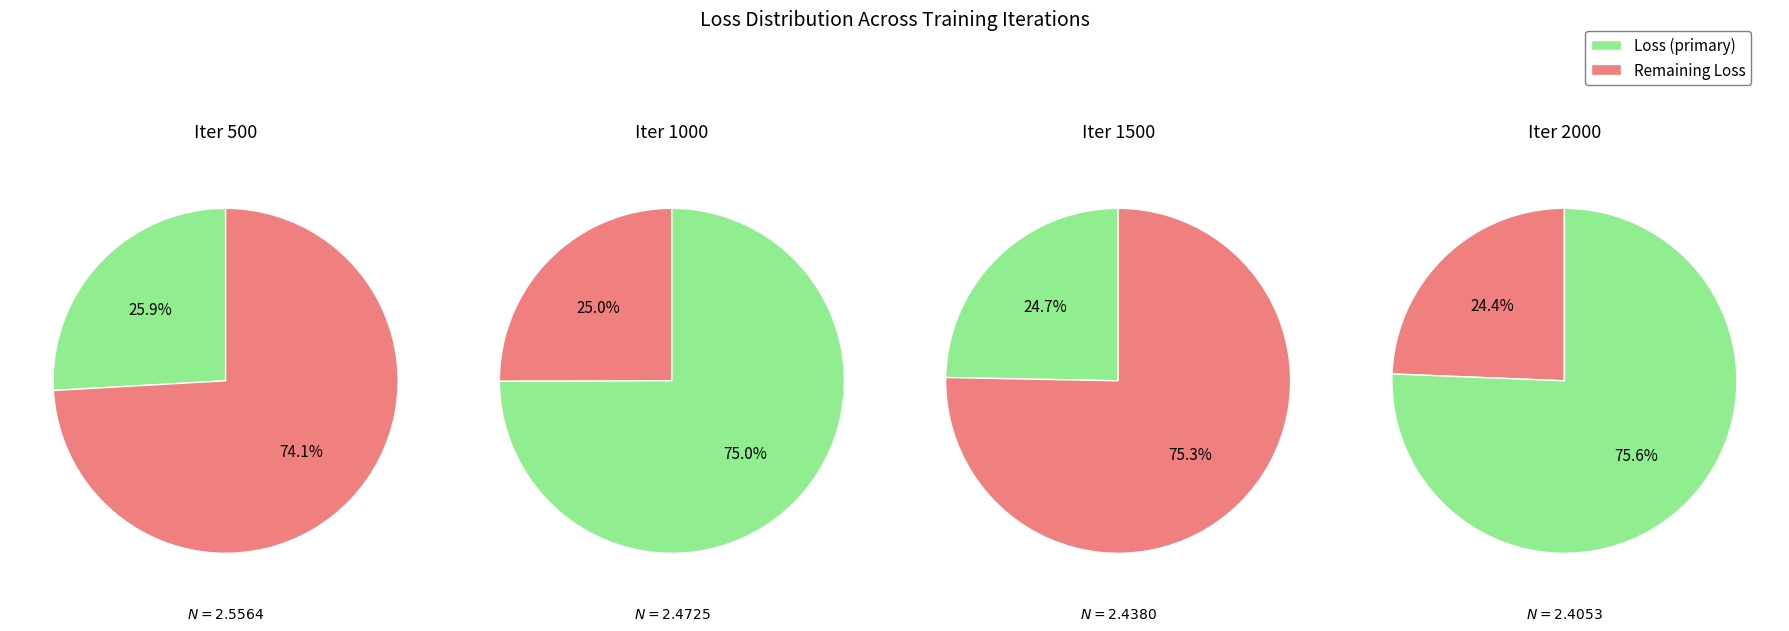

Which slice is the largest?

500